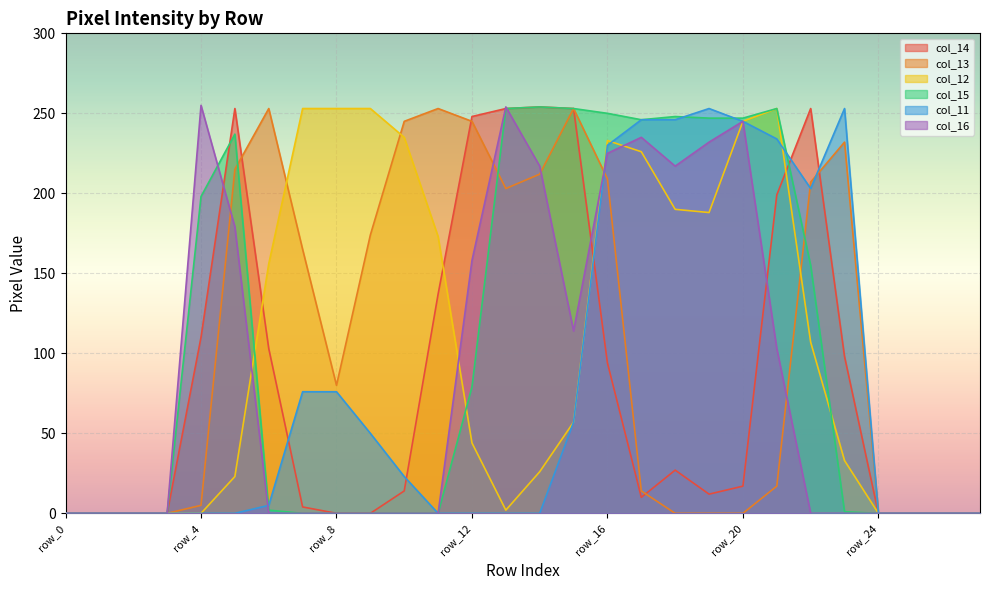

Reading right to left, extract all data points from this chart.

col_14: 0	0	0	0	98	253	199	17	12	27	10	94	253	254	253	248	137	14	0	0	4	103	253	110	0	0	0	0
col_13: 0	0	0	0	232	207	17	0	0	0	14	209	253	212	203	245	253	245	174	80	165	253	215	5	0	0	0	0
col_12: 0	0	0	0	33	107	253	245	188	190	226	233	57	26	2	44	173	235	253	253	253	156	23	0	0	0	0	0
col_15: 0	0	0	0	1	155	253	247	247	248	246	250	253	254	253	79	0	0	0	0	0	2	237	198	0	0	0	0
col_11: 0	0	0	0	253	203	234	245	253	246	246	230	57	0	0	0	0	23	50	76	76	5	0	0	0	0	0	0
col_16: 0	0	0	0	0	0	103	245	232	217	235	225	114	217	254	158	0	0	0	0	0	0	179	255	0	0	0	0